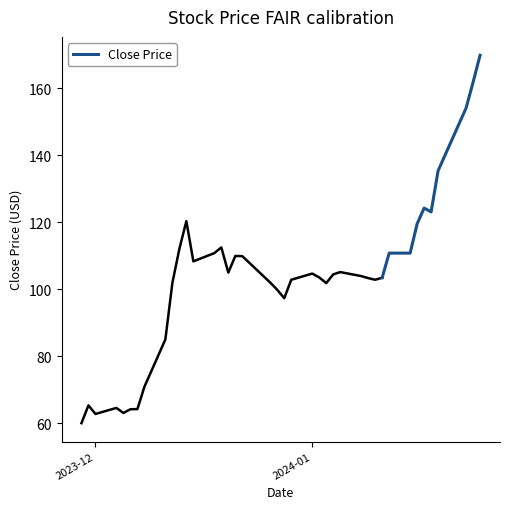

True or false: there are more than 0 points higher than both neighbors.

True